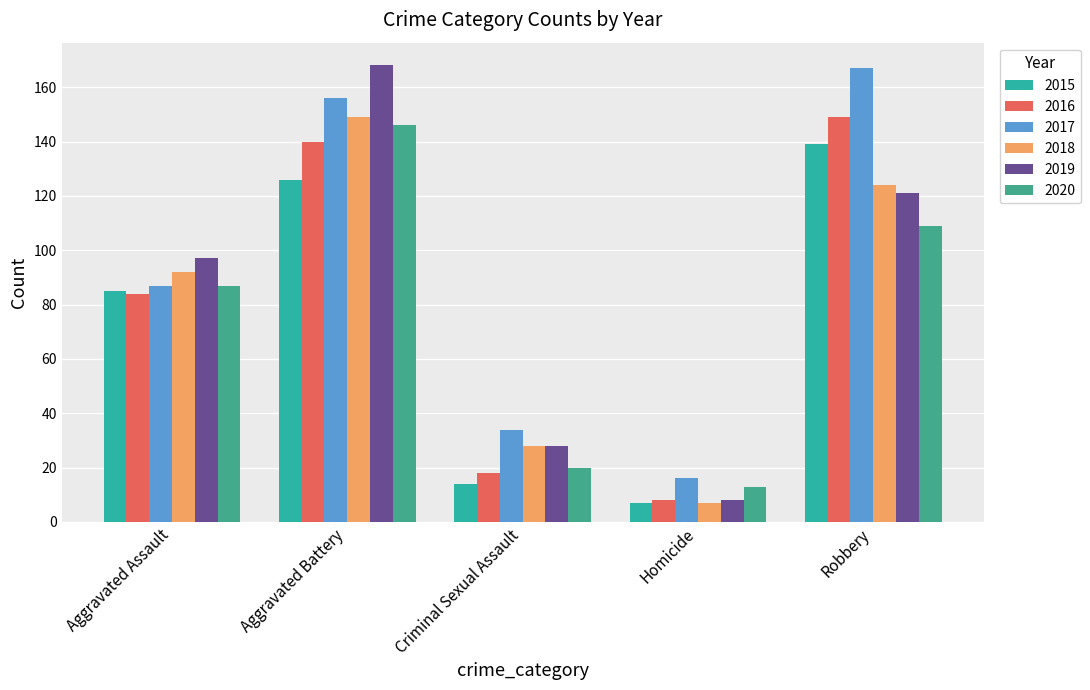

How many groups of bars are there?

5